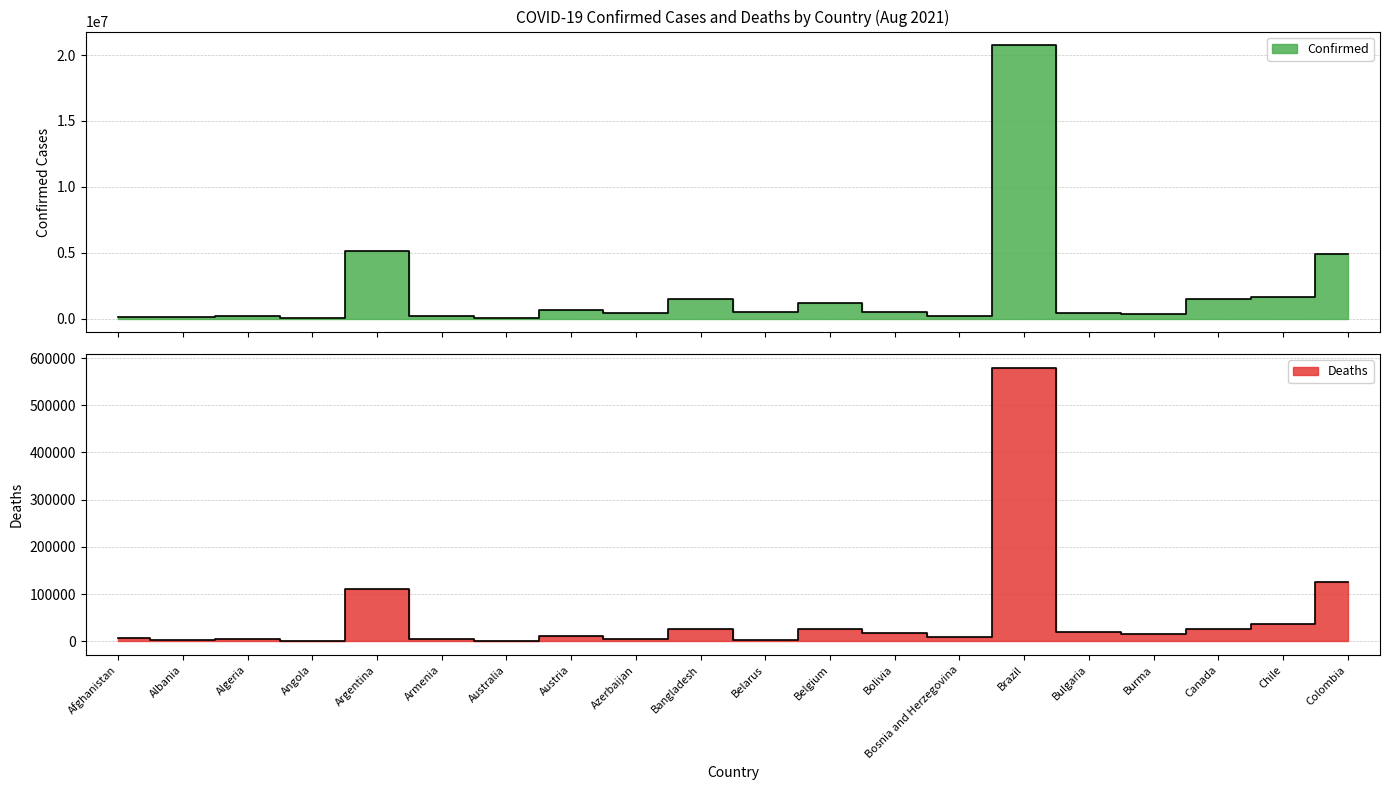

Read the Deaths value at Chile.

36885